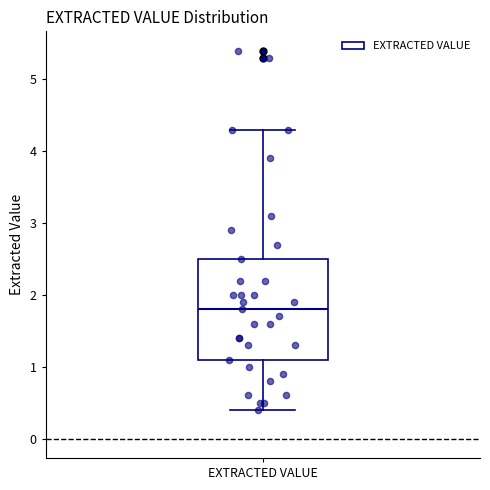

Transcribe this box plot: give where the median line is, the range the box spans, and where the two whiskers end, as read against the y-axis. The values are not printed on the chart, so give them approximately, as read against the axis.

median 1.8, box 1.1 to 2.5, whiskers 0.4 to 4.3